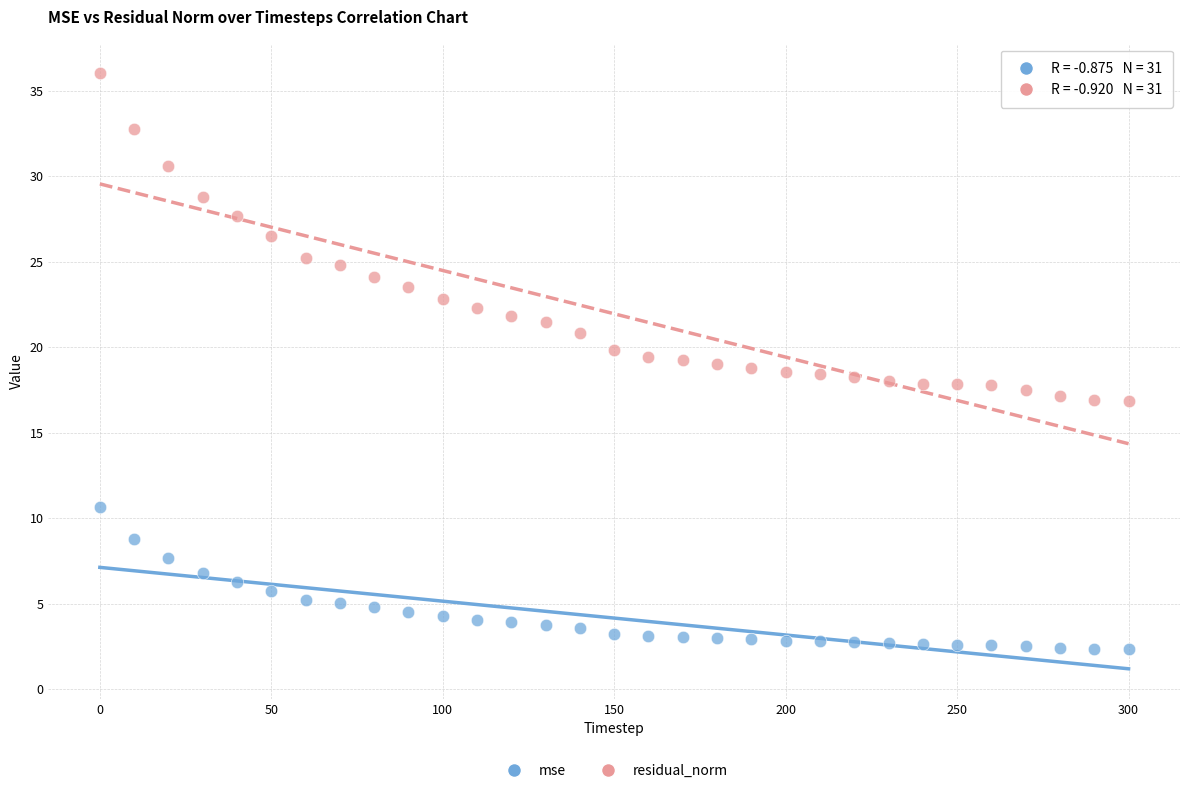

Across all data points, what is the range of Y values (max minus min)?

33.7